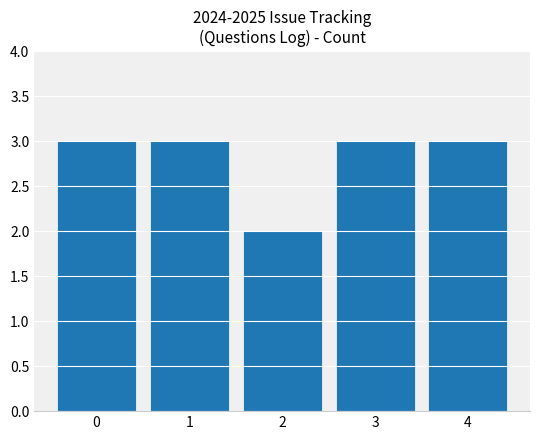

Reading left to right, list all the values displayed in this chart.

0=3	1=3	2=2	3=3	4=3